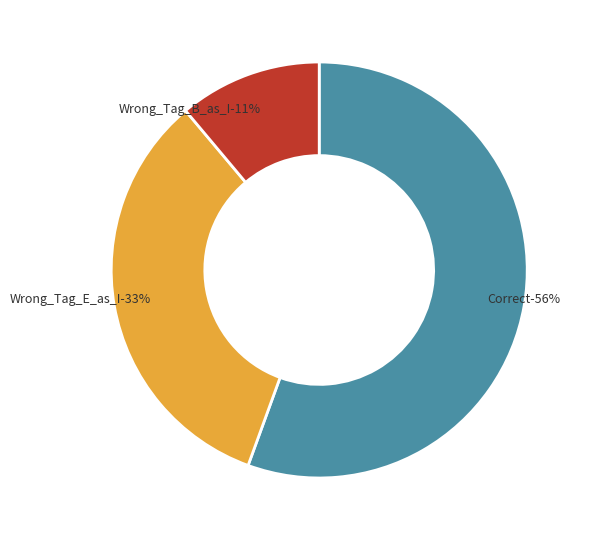

True or false: Wrong_Tag_B_as_I accounts for 24% of the total.

False